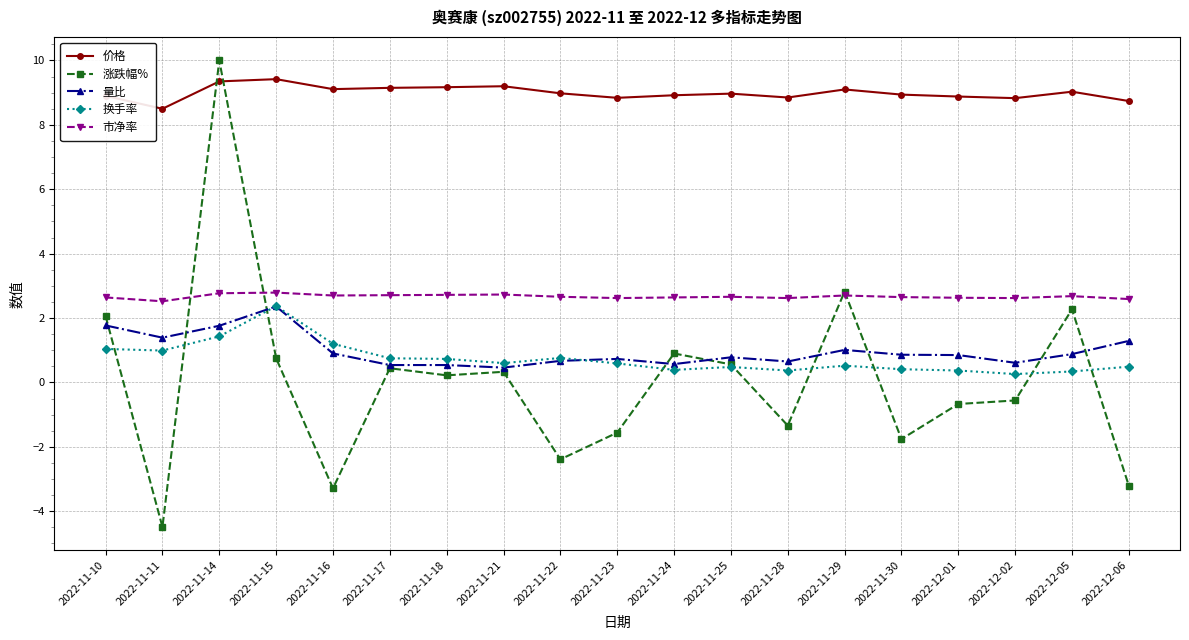

Which label corresponds to the smallest value in the chart?

2022-11-11